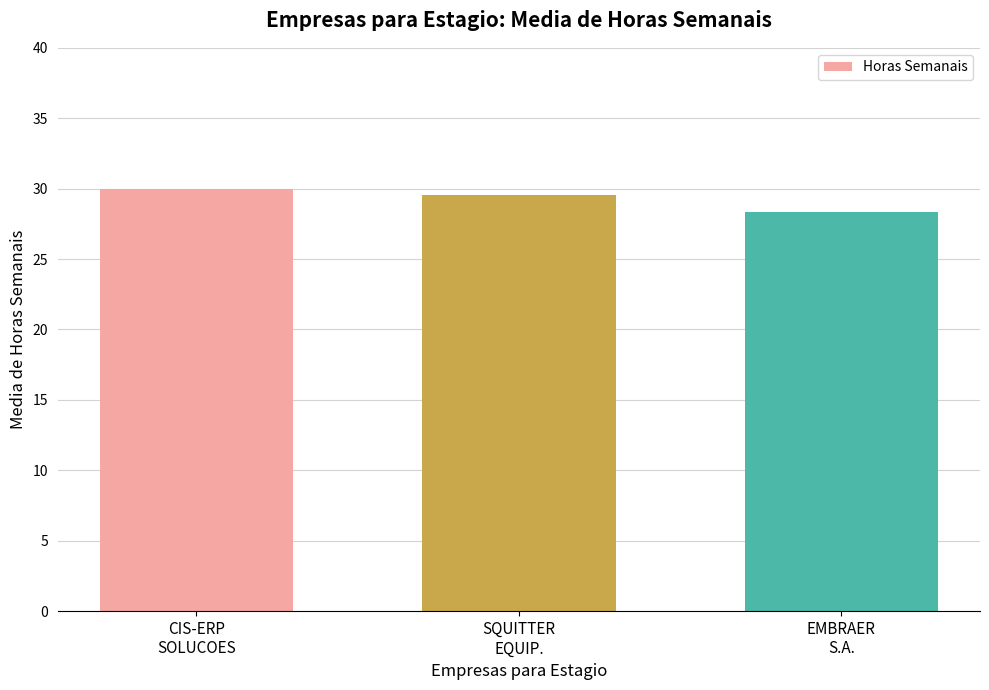

List the labels in order of value, largest first.

CIS-ERP
SOLUCOES, SQUITTER
EQUIP., EMBRAER
S.A.